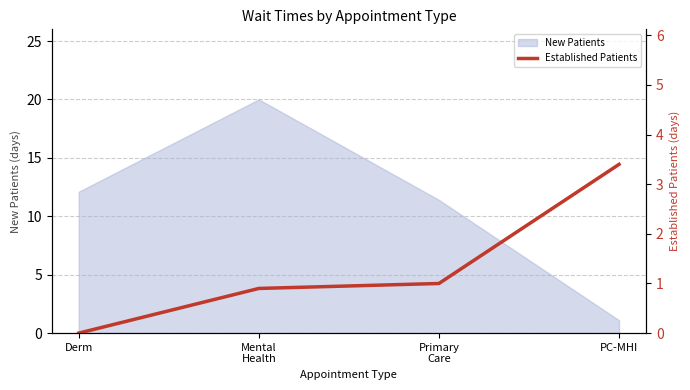

Where does the data first go above 1?

PC-MHI